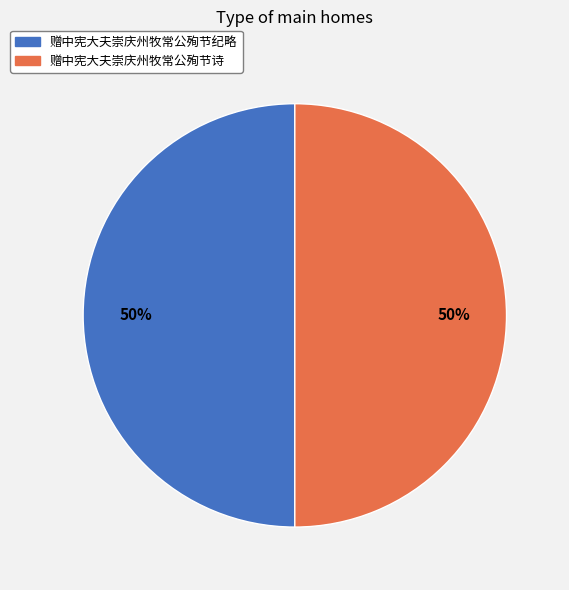

What percentage is the 赠中宪大夫崇庆州牧常公殉节纪略 slice, to the nearest percent?

50%